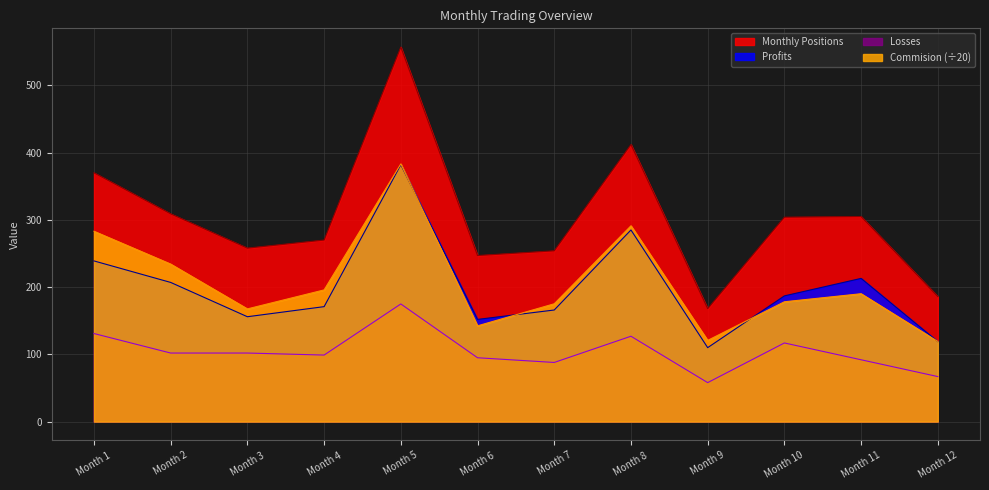

Which series has the largest range (max minus min)?

Monthly Positions